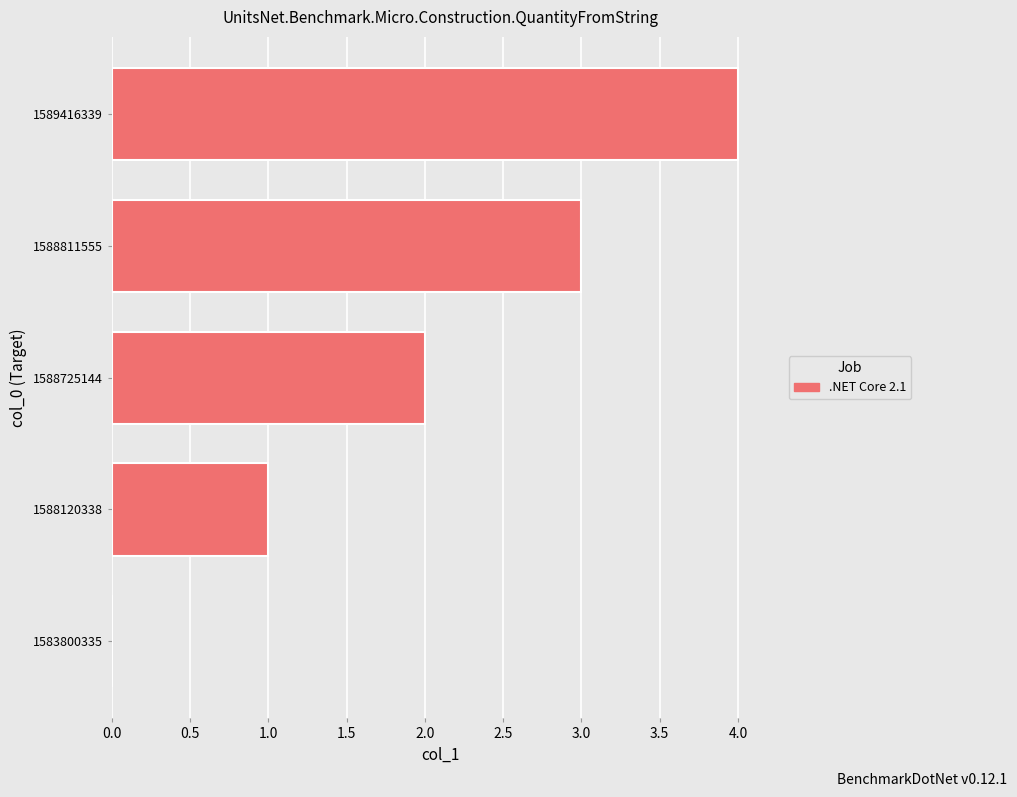

What is the sum of the values at 1588811555 and 1583800335?

3